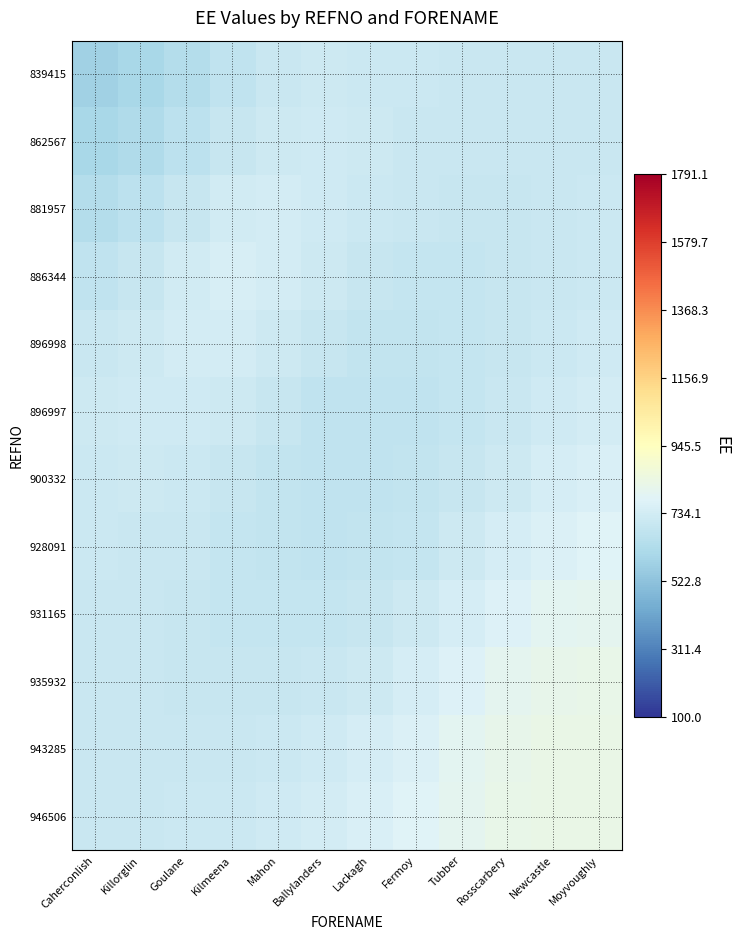

Which label corresponds to the largest value in the chart?

Newcastle